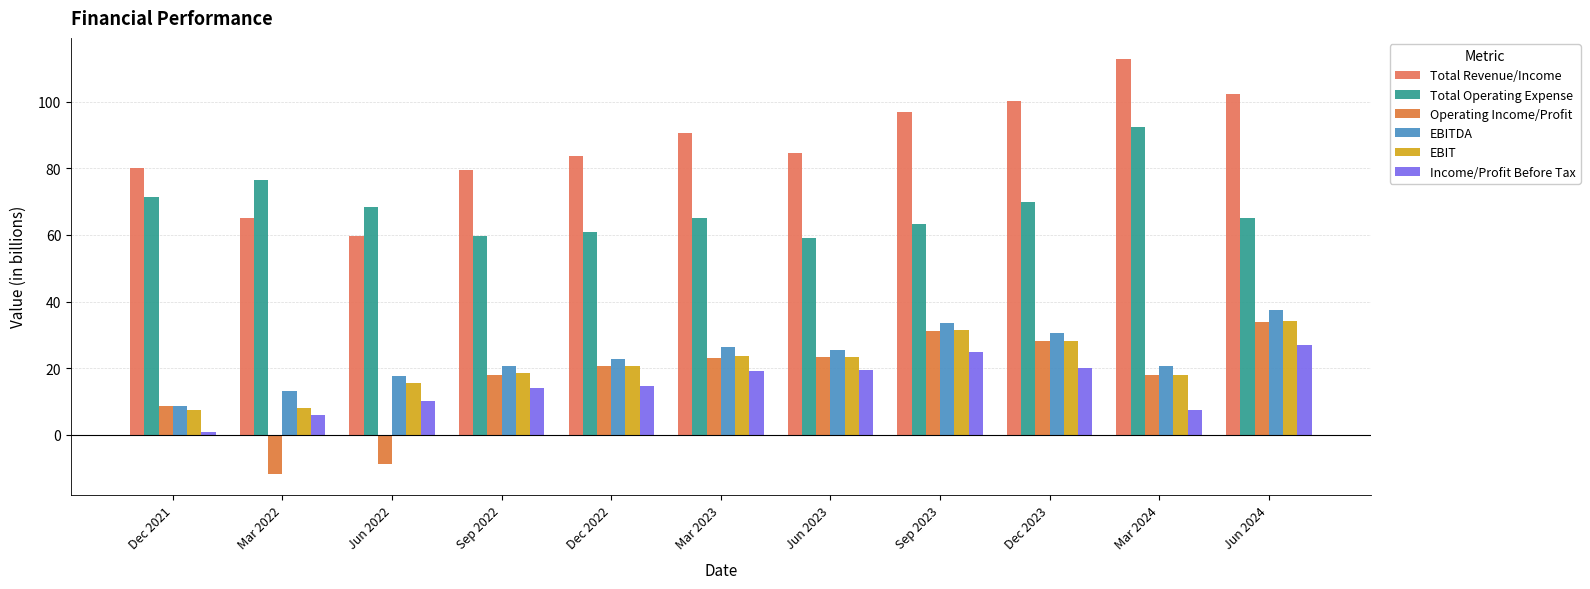

How many values in Operating Income/Profit are above zero?

9